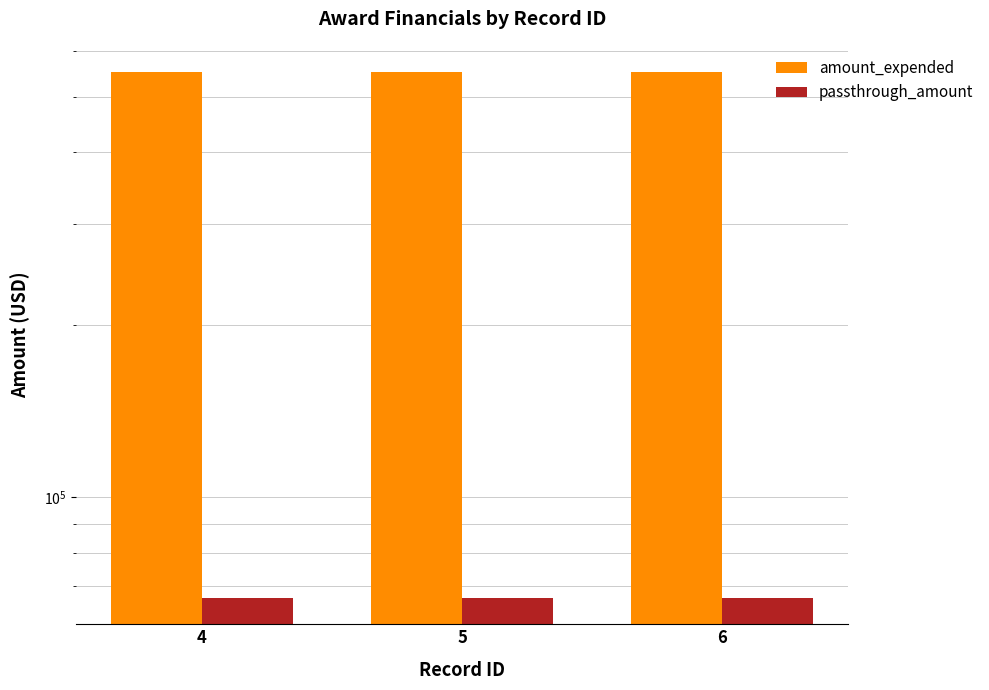

Reading left to right, transcribe all the data shown in this chart.

amount_expended: 4=551425	5=551425	6=551425
passthrough_amount: 4=66767	5=66767	6=66767